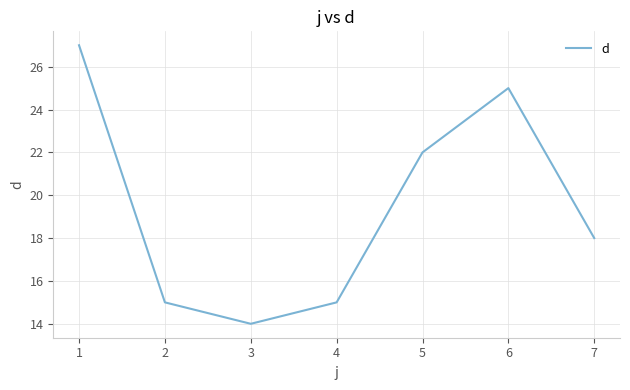

What is the sum of all values?

136